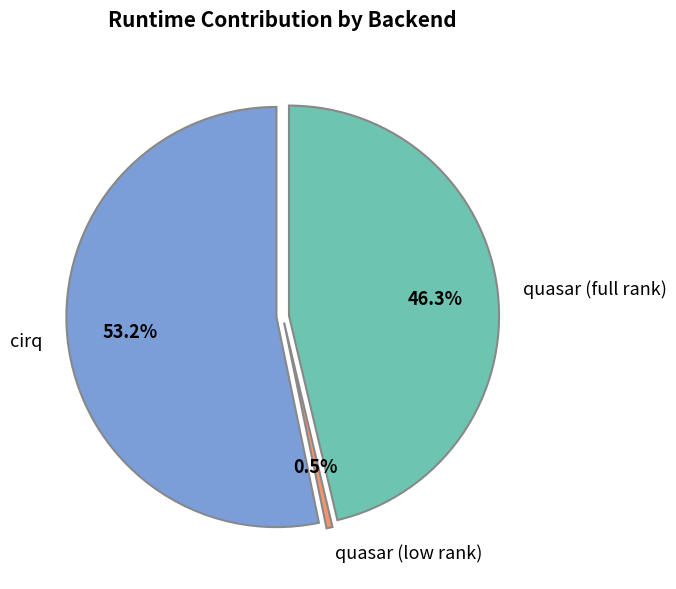

To the nearest percent, what is the difference between the quasar (full rank) and quasar (low rank) slice percentages?

46%